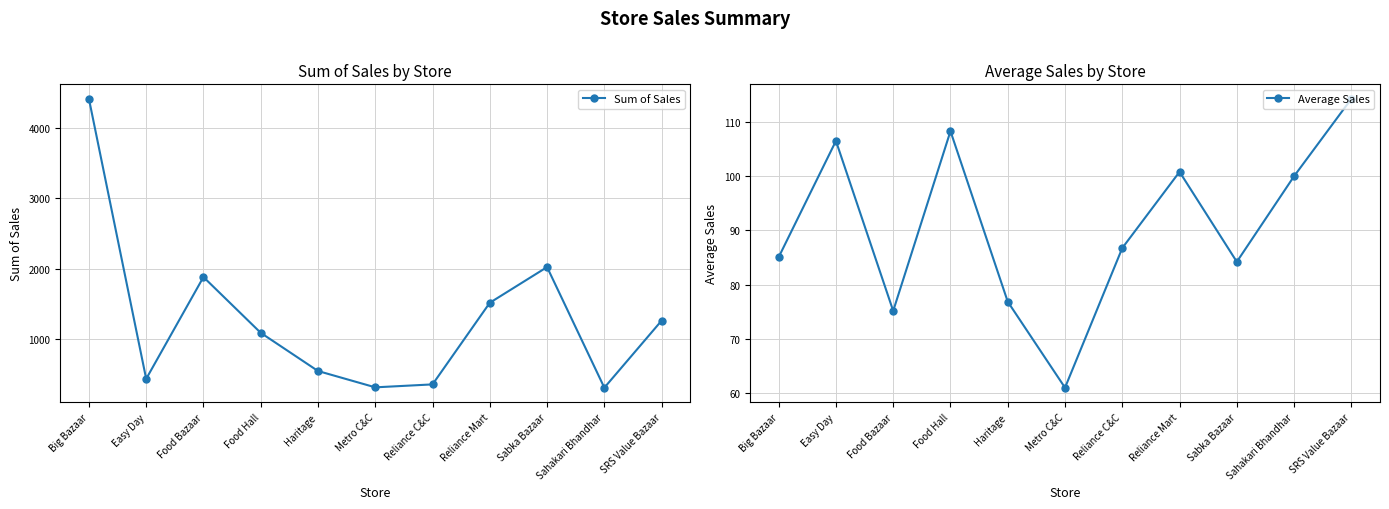

What are all the series names shown in the legend?

Sum of Sales, Average Sales